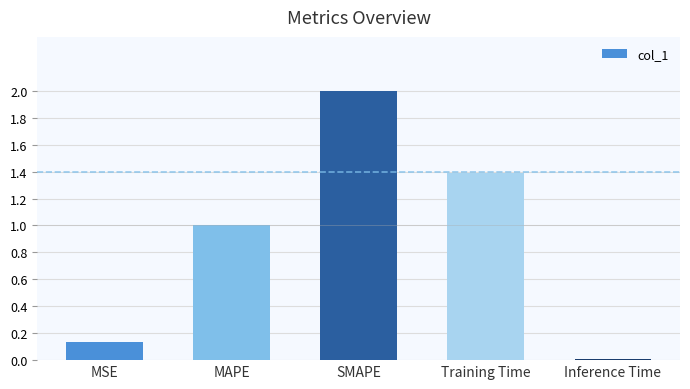

How many distinct data groups are displayed?

1